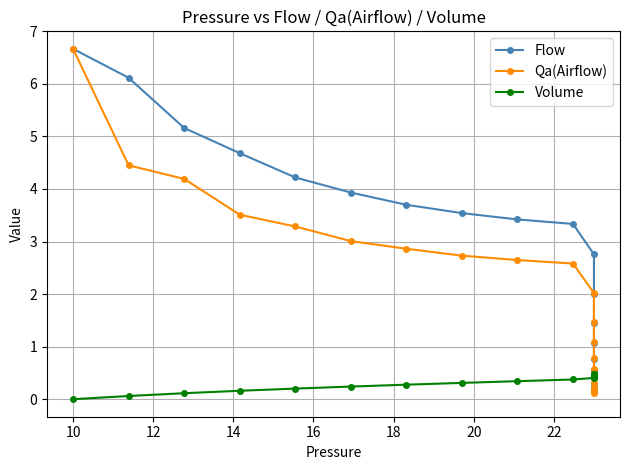

How many intersections are there between Qa(Airflow) and Flow?

1